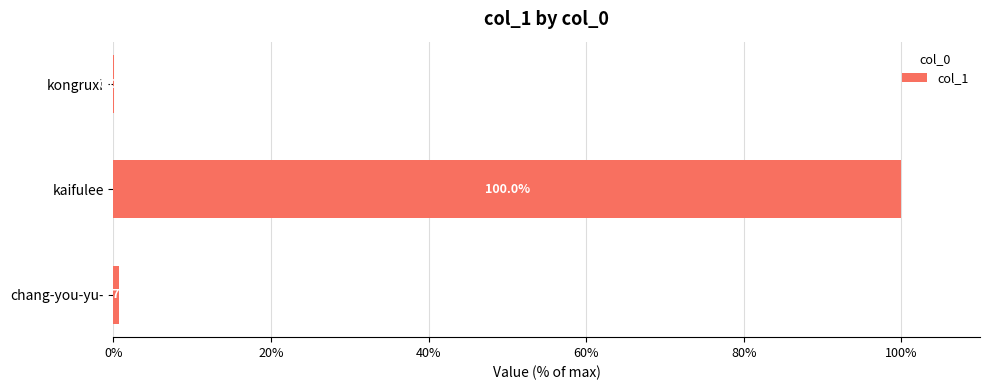

True or false: the data shows 0.7 at chang-you-yu-.

True